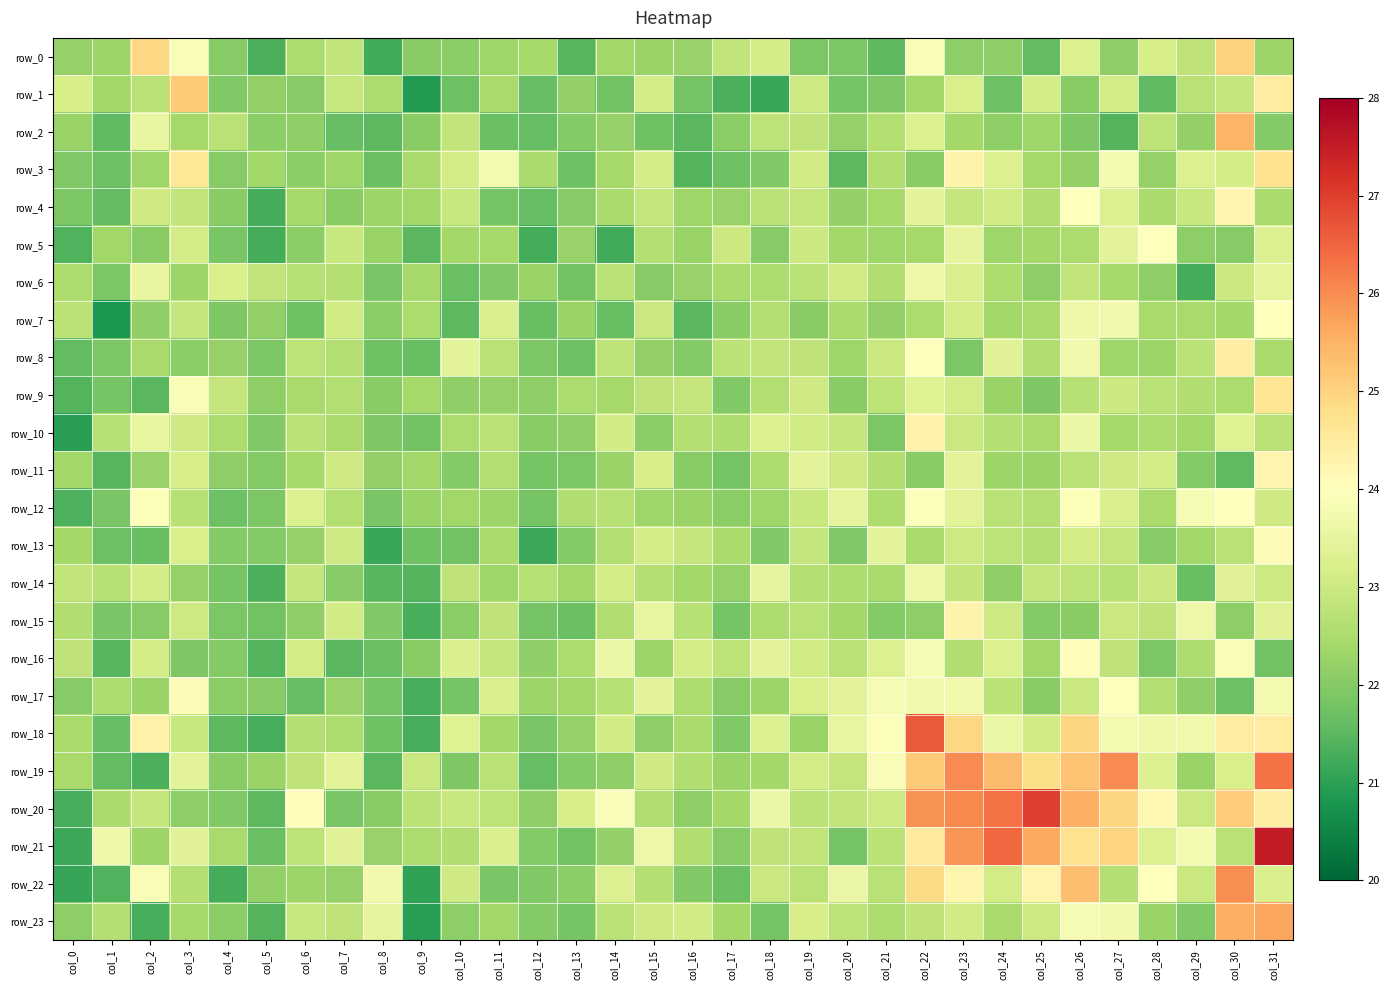

Reading left to right, list all the values displayed in this chart.

row_0: 22.2	22.3	24.9	23.9	22.0	21.3	22.5	22.8	21.2	22.0	22.1	22.3	22.4	21.5	22.3	22.3	22.2	22.8	23.1	21.9	21.9	21.5	23.9	22.1	22.2	21.6	23.3	22.1	23.2	22.8	25.0	22.3
row_1: 23.2	22.4	22.7	25.2	22.0	22.2	22.0	22.9	22.5	20.9	21.7	22.5	21.6	22.2	21.8	23.1	21.8	21.3	21.1	23.0	21.8	21.9	22.4	23.2	21.7	23.1	22.1	23.1	21.6	22.7	22.9	24.5
row_2: 22.3	21.5	23.5	22.4	22.7	22.1	22.1	21.6	21.5	22.0	22.8	21.7	21.6	22.0	22.2	21.7	21.5	22.1	22.8	22.8	22.2	22.6	23.3	22.4	22.1	22.3	21.9	21.4	22.8	22.2	25.5	22.0
row_3: 21.9	21.7	22.3	24.6	22.0	22.4	22.1	22.3	21.7	22.5	23.1	23.8	22.5	21.7	22.4	23.2	21.4	21.7	21.9	23.1	21.5	22.6	22.1	24.3	23.3	22.4	22.2	23.8	22.2	23.3	23.1	24.7
row_4: 21.9	21.6	23.0	22.8	22.1	21.3	22.4	22.0	22.3	22.4	22.9	21.8	21.6	22.0	22.5	22.8	22.3	22.2	22.7	22.9	22.2	22.4	23.4	22.9	23.1	22.6	24.0	23.3	22.5	22.9	24.2	22.5
row_5: 21.4	22.4	22.0	23.1	21.9	21.3	22.1	22.9	22.3	21.5	22.4	22.4	21.3	22.2	21.2	22.6	22.3	23.0	22.0	23.0	22.4	22.3	22.4	23.5	22.3	22.4	22.5	23.4	24.0	22.1	22.0	23.3
row_6: 22.5	21.9	23.5	22.3	23.2	22.8	22.7	22.6	21.9	22.4	21.7	22.0	22.3	21.8	22.7	22.0	22.2	22.5	22.5	22.7	23.1	22.6	23.7	23.2	22.6	22.1	22.8	22.4	22.1	21.3	23.0	23.5
row_7: 22.7	20.8	22.1	22.9	21.9	22.2	21.7	23.1	22.1	22.5	21.5	23.2	21.7	22.3	21.6	23.0	21.5	22.1	22.6	22.1	22.5	22.2	22.5	23.1	22.4	22.5	23.7	23.7	22.4	22.4	22.4	24.0
row_8: 21.6	21.9	22.5	22.1	22.2	21.9	22.8	22.6	21.7	21.6	23.4	22.7	21.9	21.7	22.8	22.2	22.0	22.7	22.8	22.8	22.3	23.0	24.0	21.9	23.3	22.6	23.7	22.3	22.3	22.7	24.4	22.5
row_9: 21.4	21.8	21.5	23.9	22.9	22.1	22.5	22.6	22.0	22.4	22.1	22.2	22.1	22.5	22.4	22.8	22.9	22.0	22.6	23.1	22.0	22.8	23.3	23.1	22.3	21.9	22.7	23.0	22.7	22.6	22.5	24.6
row_10: 21.0	22.7	23.5	23.0	22.5	21.9	22.7	22.5	21.9	21.8	22.5	22.7	22.1	22.1	23.1	22.1	22.6	22.5	23.3	23.1	22.9	21.9	24.3	22.9	22.6	22.5	23.6	22.4	22.5	22.4	23.3	22.7
row_11: 22.4	21.4	22.2	23.2	22.2	22.0	22.4	23.0	22.2	22.3	22.0	22.6	21.8	21.9	22.3	23.2	22.0	21.8	22.5	23.4	23.0	22.6	22.1	23.4	22.3	22.3	22.7	23.1	23.1	22.0	21.5	24.3
row_12: 21.4	21.9	23.9	22.7	21.7	21.9	23.3	22.6	21.9	22.3	22.4	22.3	21.8	22.6	22.7	22.3	22.3	22.1	22.3	22.9	23.5	22.5	23.9	23.4	22.7	22.6	23.9	23.2	22.4	23.8	24.0	23.1
row_13: 22.4	21.7	21.6	23.2	22.0	22.0	22.2	23.0	21.1	21.7	21.8	22.5	21.2	22.0	22.6	23.1	22.9	22.5	22.0	22.9	21.9	23.4	22.5	23.0	22.8	22.6	23.1	22.9	22.0	22.3	22.7	24.1
row_14: 22.8	22.7	23.1	22.2	21.8	21.3	22.9	22.0	21.5	21.4	22.8	22.3	22.7	22.3	23.1	22.6	22.3	22.2	23.5	22.6	22.5	22.5	23.6	22.8	22.1	22.9	22.8	22.7	23.0	21.6	23.4	23.0
row_15: 22.6	21.8	22.0	23.0	21.9	21.8	22.1	23.1	21.9	21.3	22.1	22.8	21.8	21.7	22.6	23.5	22.7	21.8	22.6	22.7	22.4	22.0	22.1	24.3	23.0	22.0	22.0	23.0	22.8	23.7	22.1	23.4
row_16: 22.8	21.5	23.2	21.9	22.0	21.4	23.1	21.5	21.7	22.1	23.2	22.9	22.2	22.5	23.6	22.3	23.2	22.8	23.4	23.1	22.7	23.3	23.8	22.6	23.3	22.4	24.0	22.8	21.9	22.5	23.9	21.8
row_17: 22.0	22.5	22.3	24.1	22.1	22.0	21.6	22.2	21.8	21.3	21.8	23.2	22.3	22.4	22.7	23.4	22.6	22.0	22.3	23.2	23.4	23.8	23.7	23.7	22.7	22.0	23.0	24.0	22.6	22.2	21.7	23.8
row_18: 22.5	21.6	24.3	22.9	21.5	21.3	22.7	22.5	21.7	21.3	23.3	22.4	21.9	22.2	23.1	22.1	22.5	21.9	23.3	22.3	23.5	23.9	26.6	24.9	23.6	23.1	25.0	23.8	23.6	23.7	24.4	24.5
row_19: 22.5	21.6	21.3	23.4	22.1	22.3	22.8	23.4	21.5	23.0	21.9	22.7	21.6	22.0	22.1	23.1	22.6	22.3	22.4	23.1	22.9	23.9	25.1	26.0	25.3	24.8	25.3	26.0	23.3	22.3	23.2	26.3
row_20: 21.3	22.5	22.9	22.1	22.0	21.5	24.0	21.9	22.0	22.7	22.9	22.8	22.1	23.2	23.9	22.6	22.1	22.4	23.6	22.7	22.8	23.0	25.9	26.0	26.3	27.0	25.5	25.0	24.2	23.0	25.1	24.4
row_21: 21.2	23.7	22.3	23.3	22.5	21.7	22.8	23.4	22.2	22.5	22.6	23.2	22.0	21.8	22.2	23.7	22.6	22.0	22.8	22.8	21.8	22.7	24.5	25.9	26.4	25.7	24.7	25.0	23.3	23.8	22.7	27.5
row_22: 21.1	21.4	23.9	22.6	21.3	22.2	22.3	22.2	23.7	21.0	23.0	21.9	22.0	22.1	23.3	22.6	22.0	21.7	22.9	22.7	23.6	22.7	24.9	24.2	23.1	24.3	25.3	22.6	24.0	23.0	26.0	23.2
row_23: 22.1	22.7	21.3	22.4	22.1	21.4	22.9	22.8	23.5	20.9	22.1	22.4	22.0	21.8	22.7	23.1	23.1	22.4	21.8	23.2	22.8	22.5	22.8	23.1	22.5	23.0	23.8	23.7	22.3	22.0	25.5	25.7